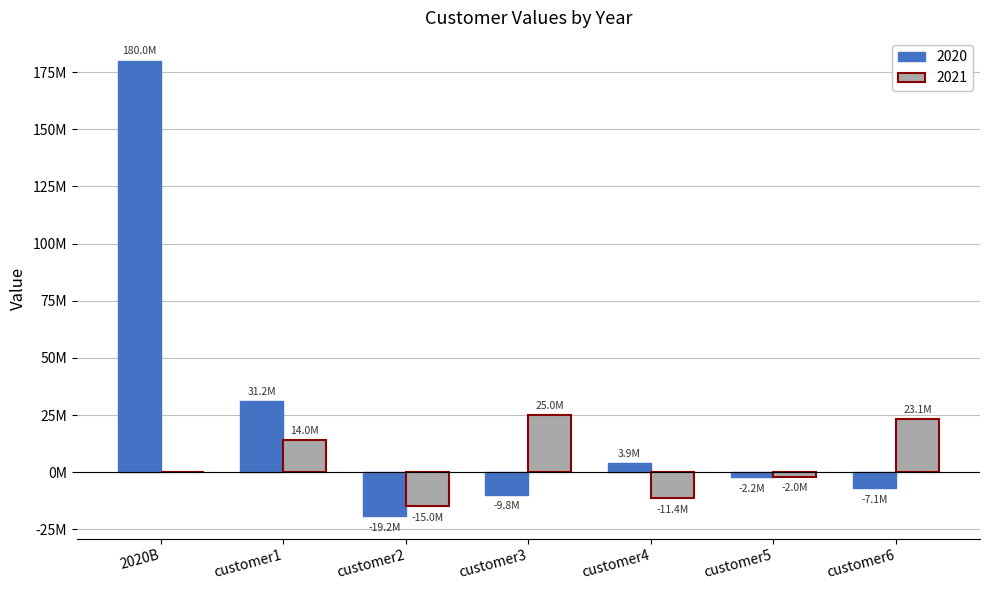

Are the bars horizontal?

No